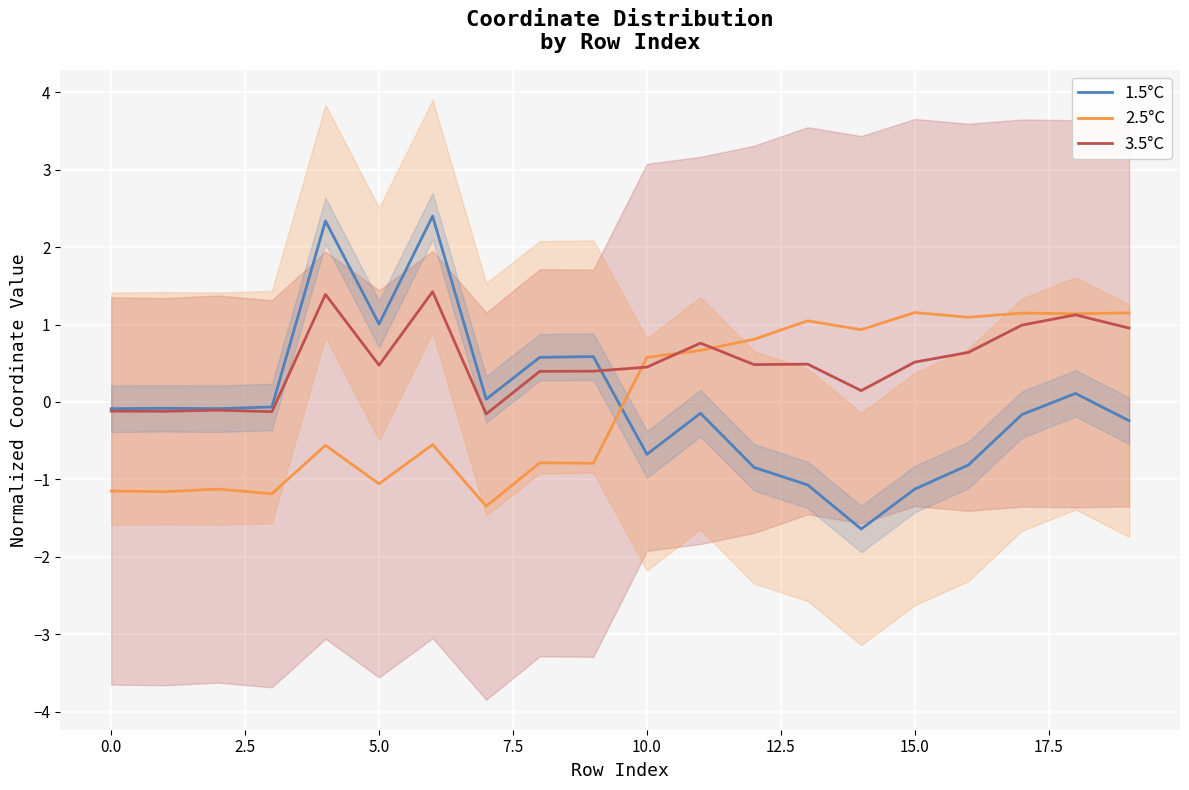

The 1.5°C series shows -2.6 at 14. True or false?

False